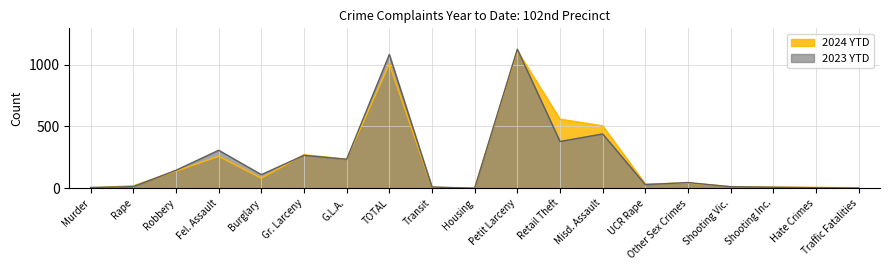

How many interior local peaks does the 2023 YTD series have?

6